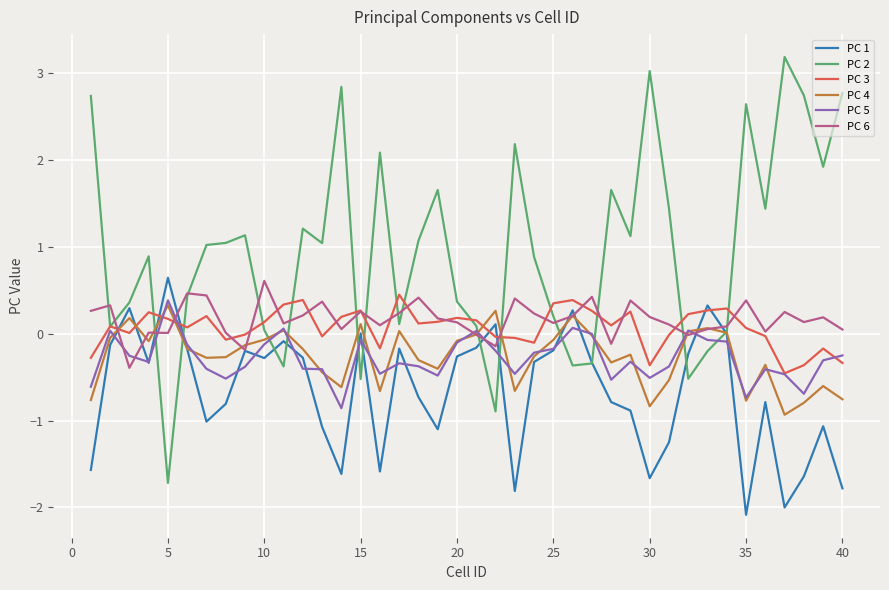

What is the minimum value for PC 5?

-0.9